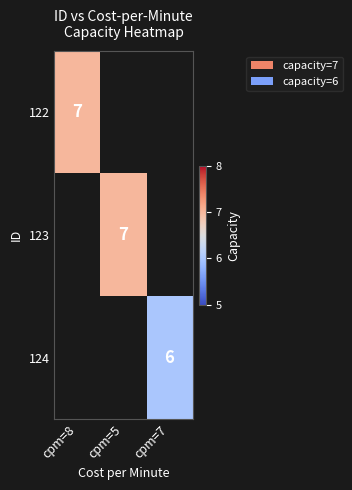

True or false: 122 has a value of 4 at cpm=8.

False